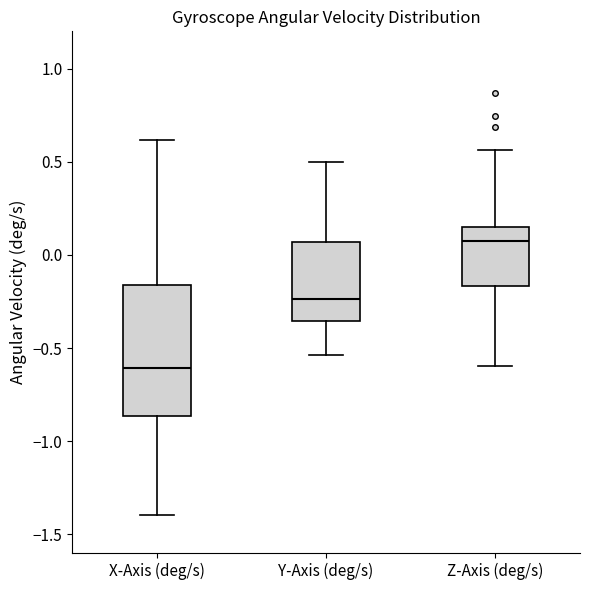

Reading left to right, read every box against the y-axis: the position of its median line, the range the box covers, and the ends of its whiskers. The values are not printed on the chart, so give them approximately, as read against the axis.

X-Axis (deg/s): median -0.60, box -0.85 to -0.15, whiskers -1.40 to 0.60
Y-Axis (deg/s): median -0.25, box -0.35 to 0.05, whiskers -0.55 to 0.50
Z-Axis (deg/s): median 0.05, box -0.15 to 0.15, whiskers -0.60 to 0.55